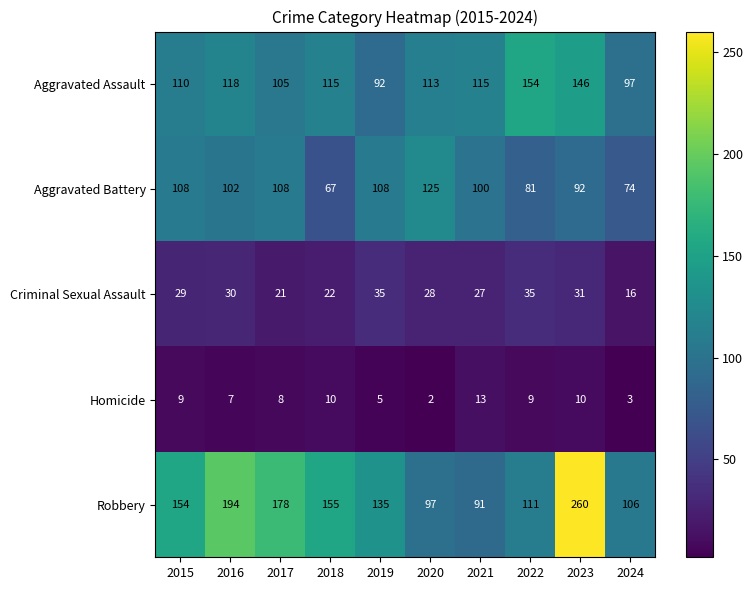

At 2023, list the series in order from largest to smallest.

Robbery, Aggravated Assault, Aggravated Battery, Criminal Sexual Assault, Homicide